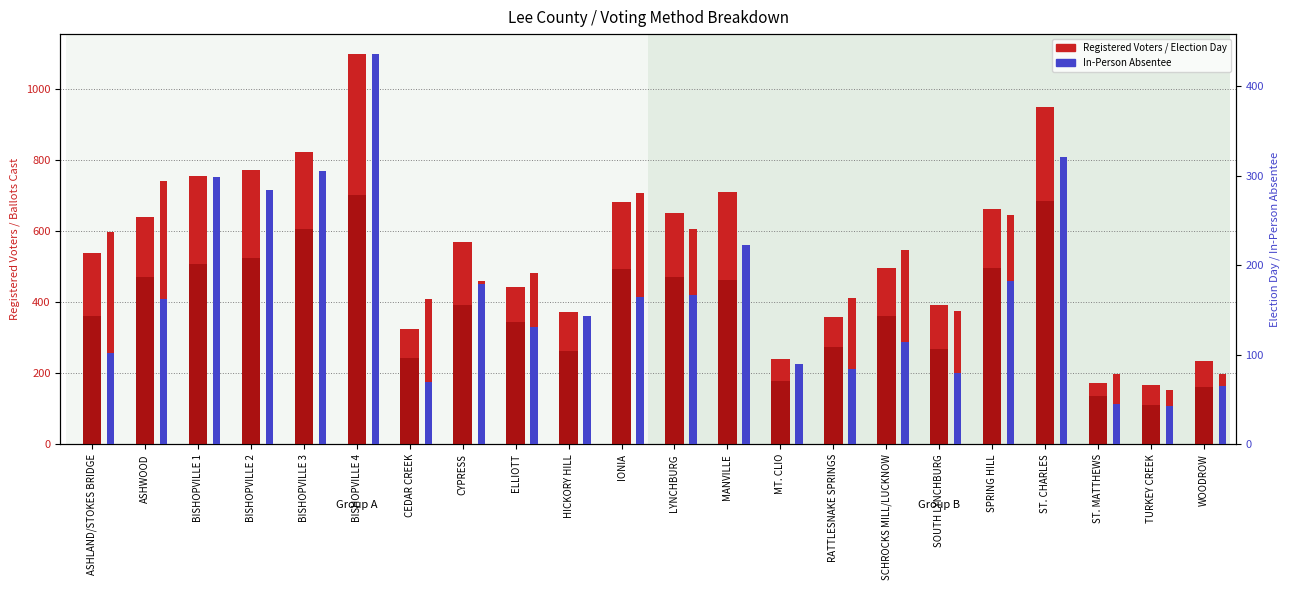

What is the spread (max minus min) of values at LYNCHBURG?

484